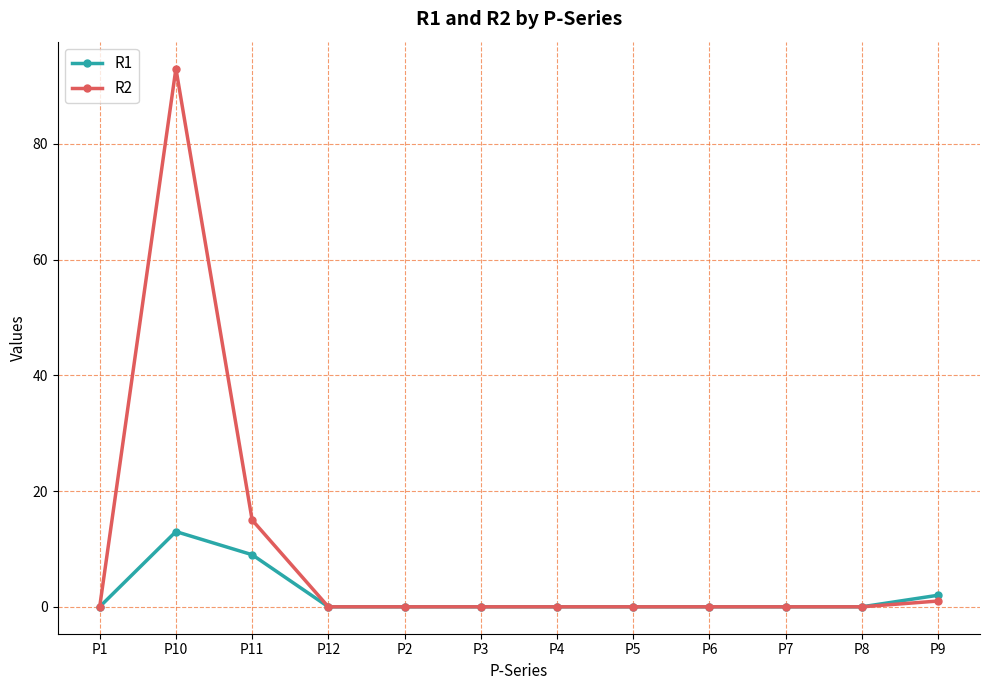

Rank the series by their average value, from lowest to highest.

R1, R2